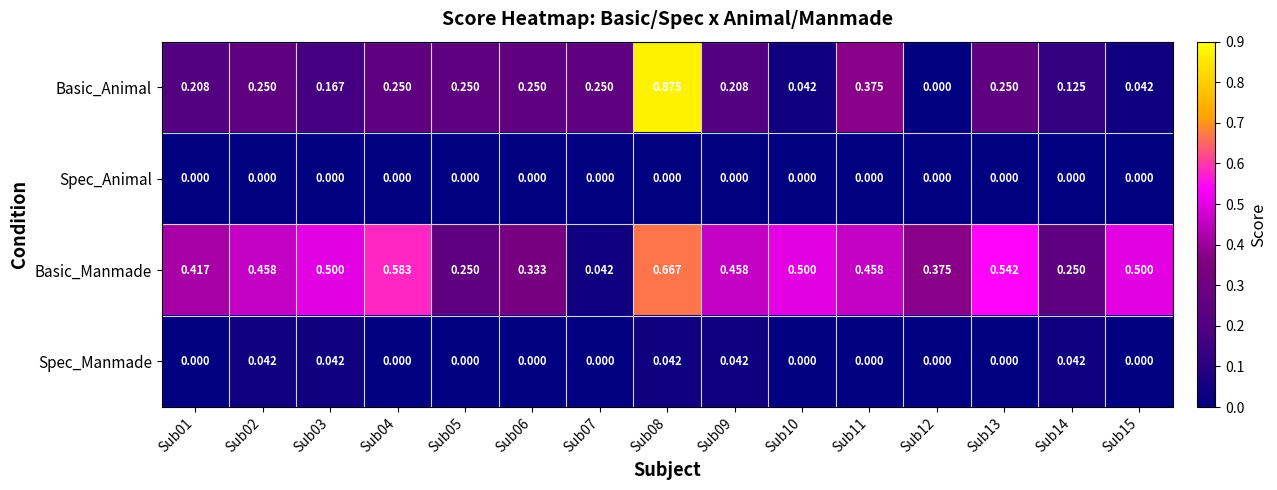

Rank the series by their maximum value, from lowest to highest.

Spec_Animal, Spec_Manmade, Basic_Manmade, Basic_Animal